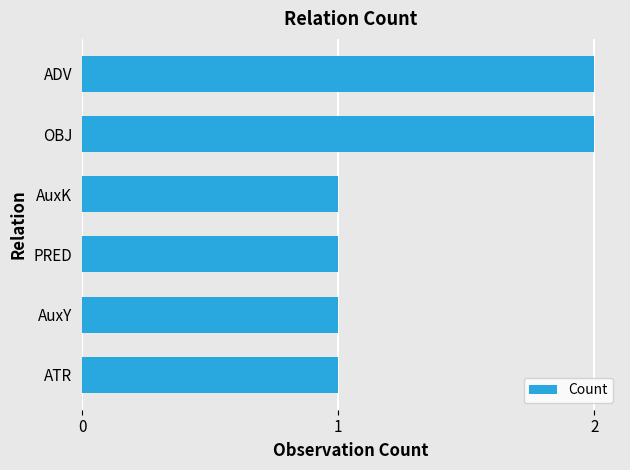

True or false: the data shows 1 at PRED.

True